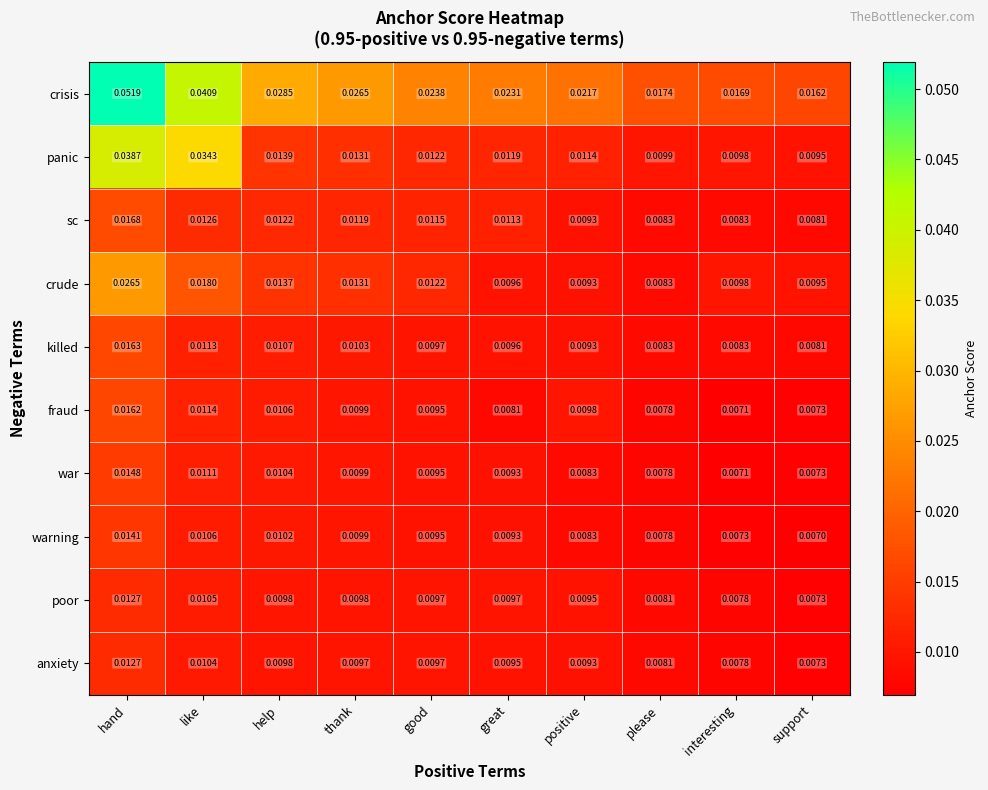

Which category has the lowest value across all series?

support